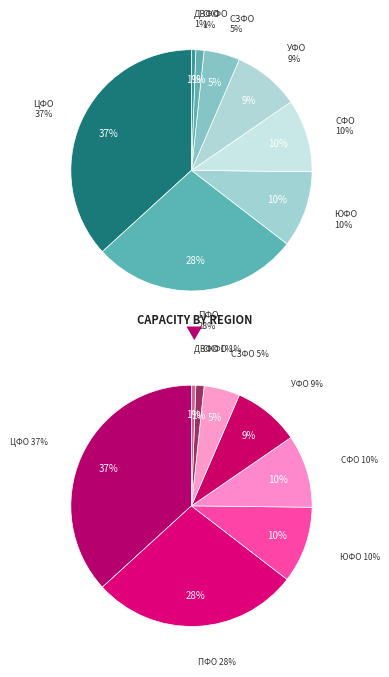

To the nearest percent, what portion does ЮФО represent?

10%